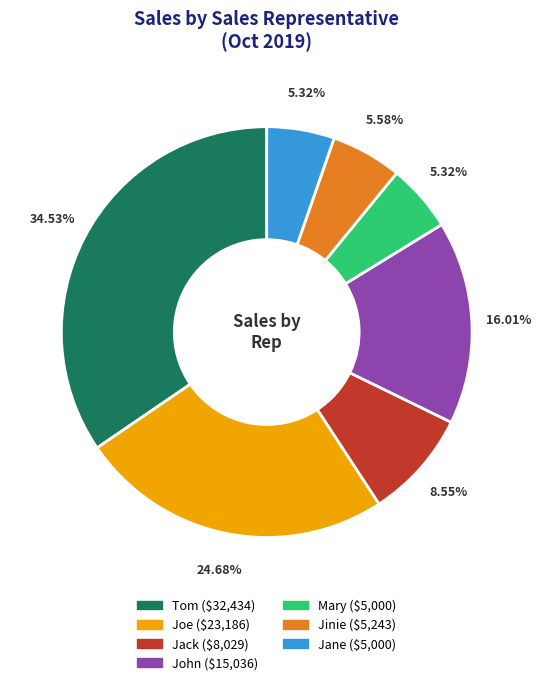

Does any single category account for the majority?

No